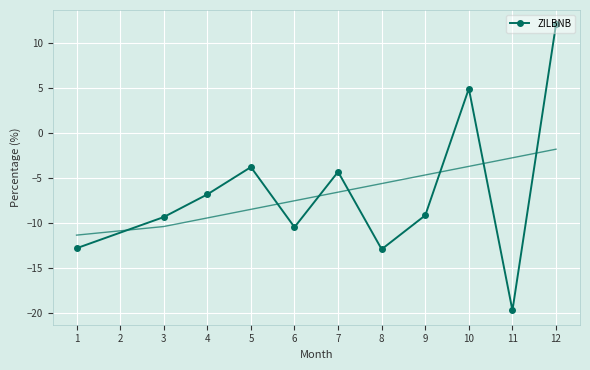

Reading left to right, list all the values displayed in this chart.

-12.8	-9.4	-6.8	-3.8	-10.5	-4.3	-12.9	-9.2	4.9	-19.7	12.0